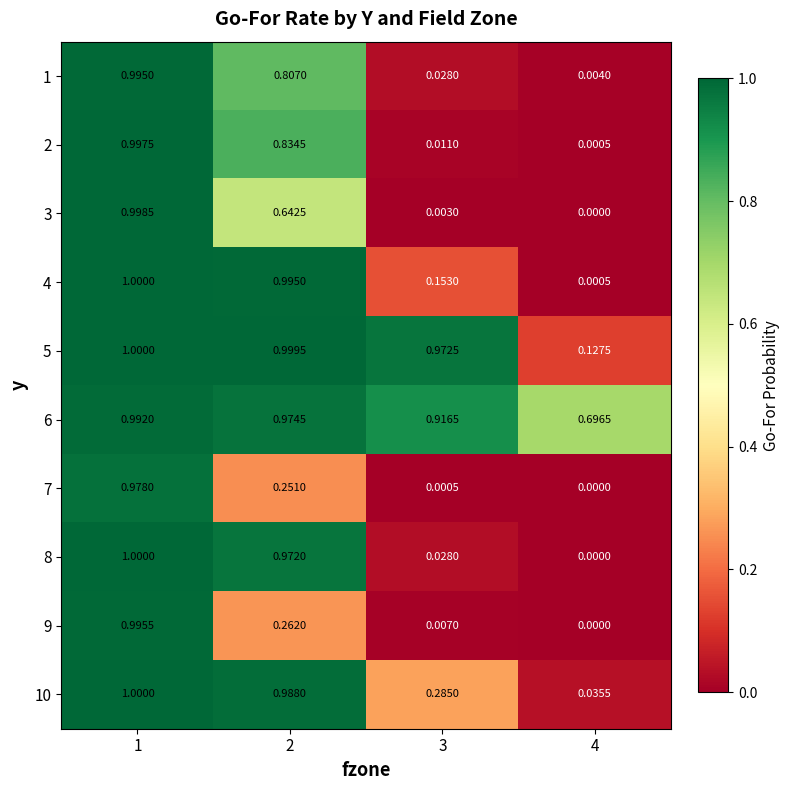

Is the value of 6 at 3 greater than the value of 9 at 1?

No